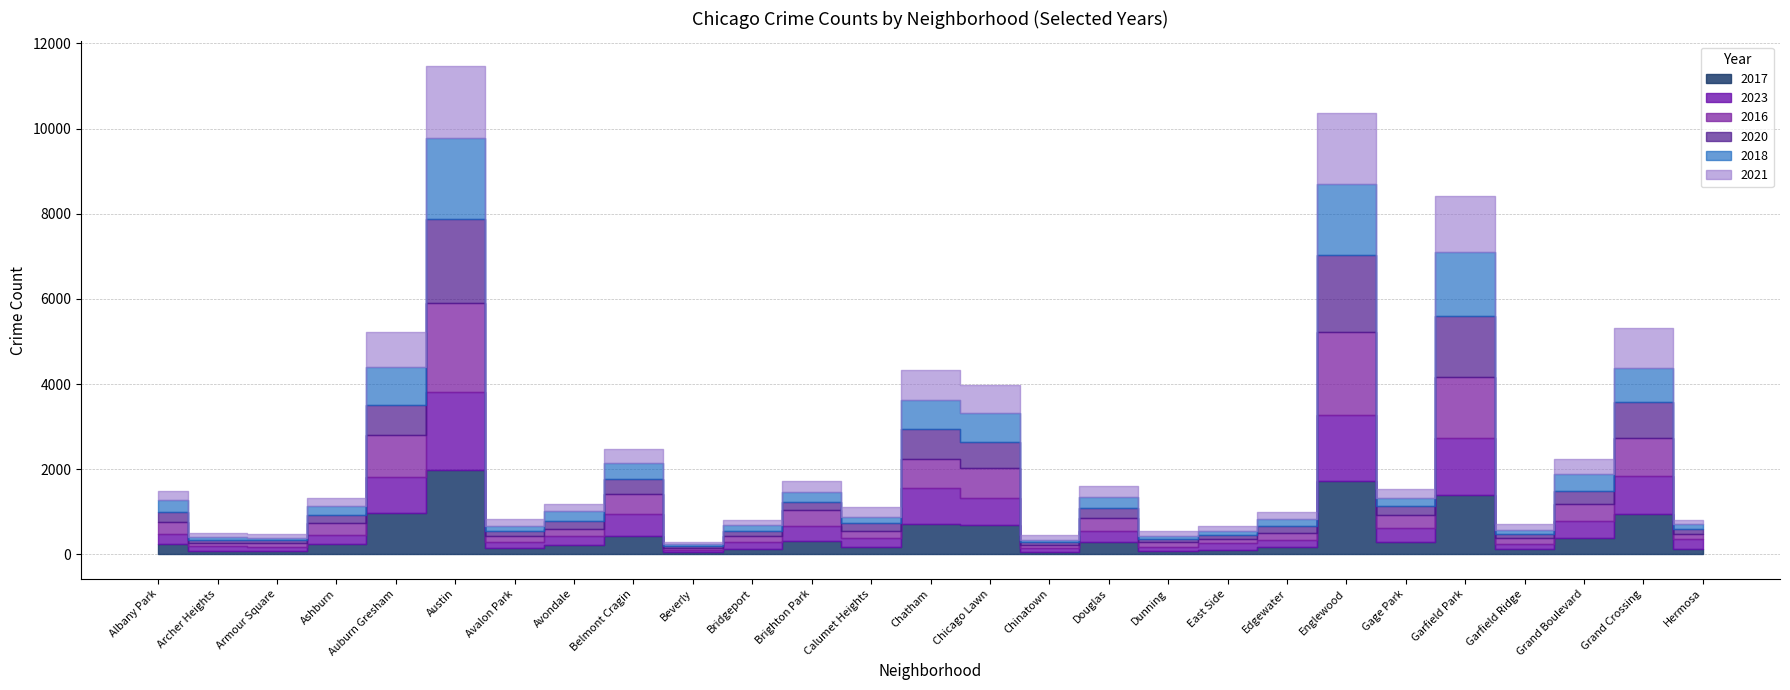

True or false: 2017 has a value of 235 at Albany Park.

True